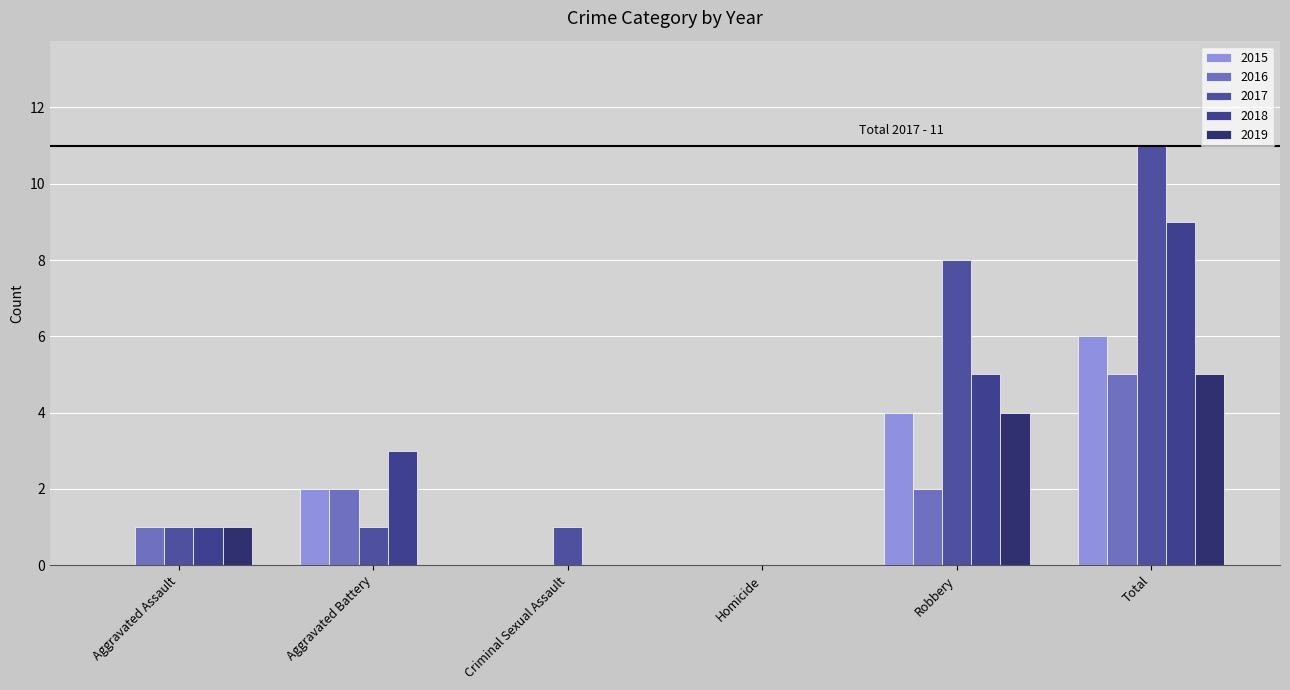

What is the difference between the 2017 values at Robbery and Total?

3